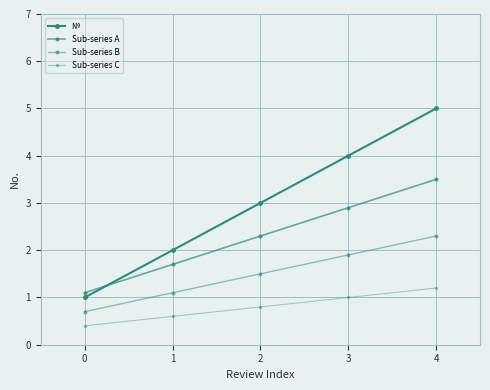

How many lines are shown in the chart?

4